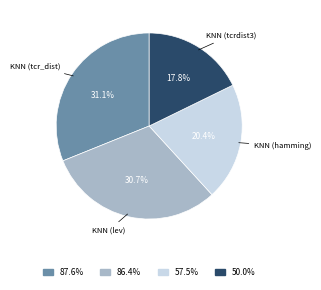

Does KNN (tcrdist3) represent more than half of the total?

No